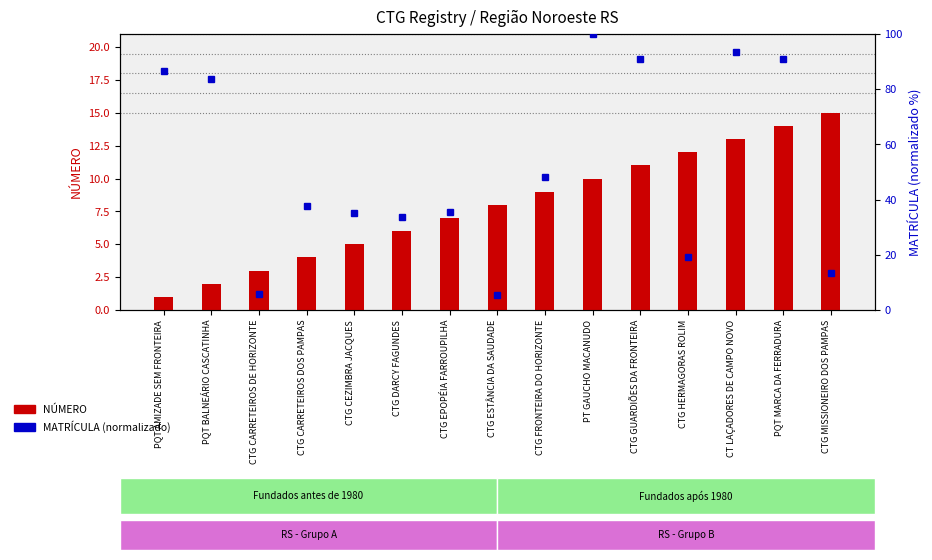

Which series has the largest total across all categories?

MATRÍCULA (normalizado)